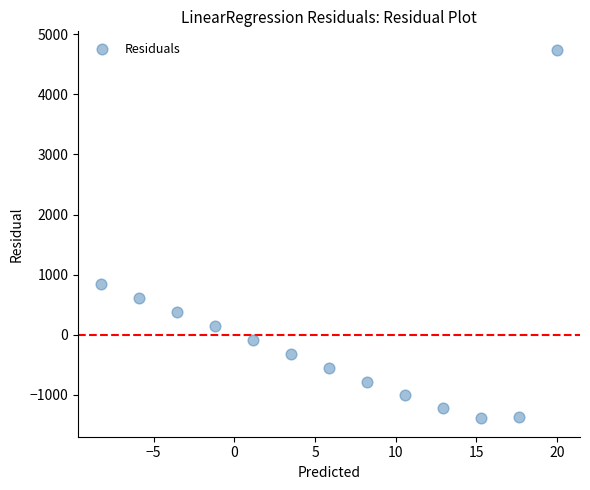

What Y value in the scatter plot is closest to 1675?

844.4